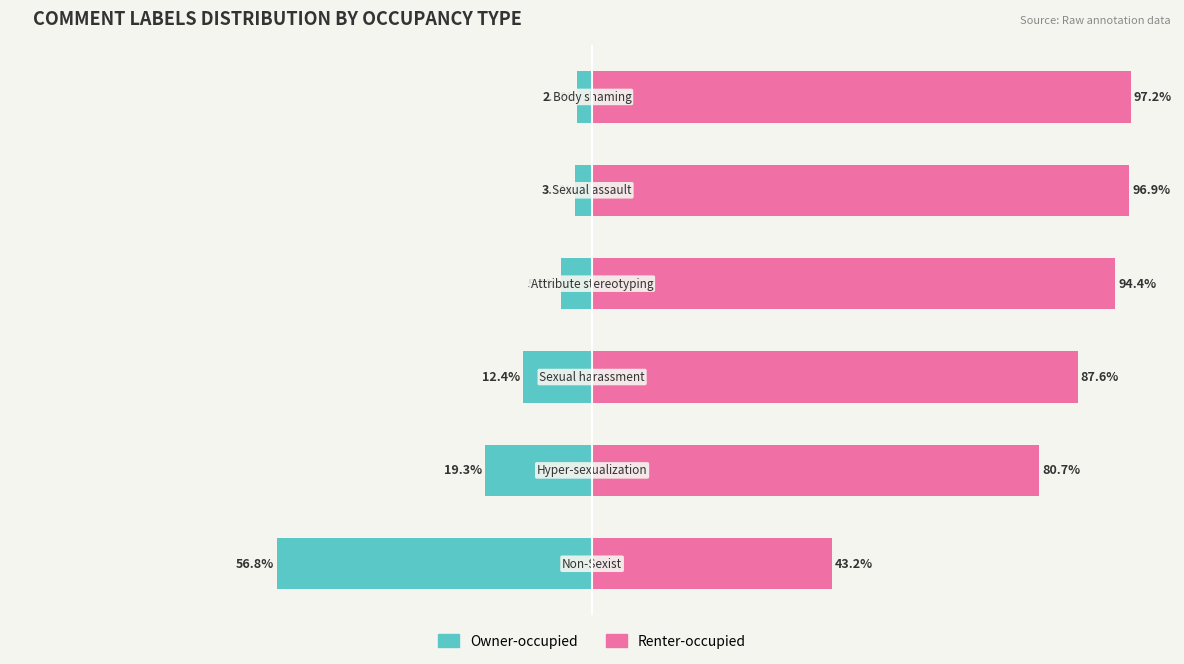

What is the sum of all Renter-occupied values?

500.0